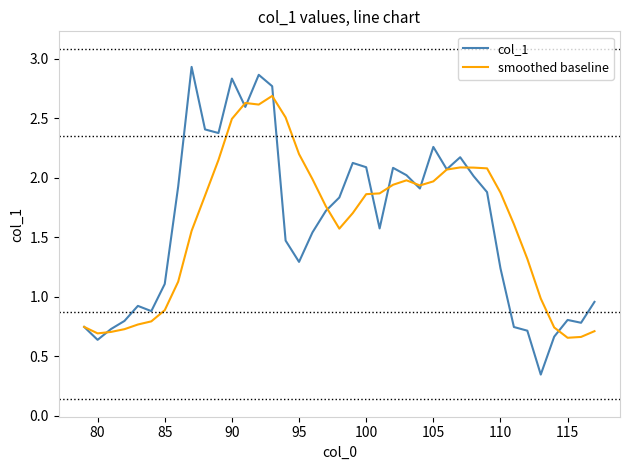

Rank the series by their maximum value, from lowest to highest.

smoothed baseline, col_1